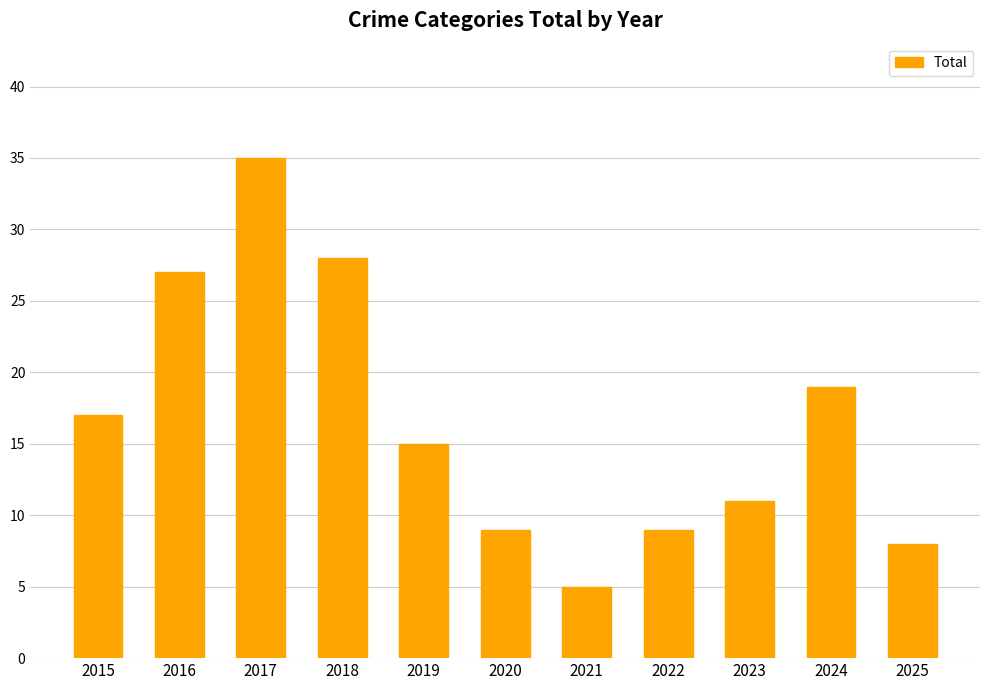

What is the value of the 6th bar from the left?

9